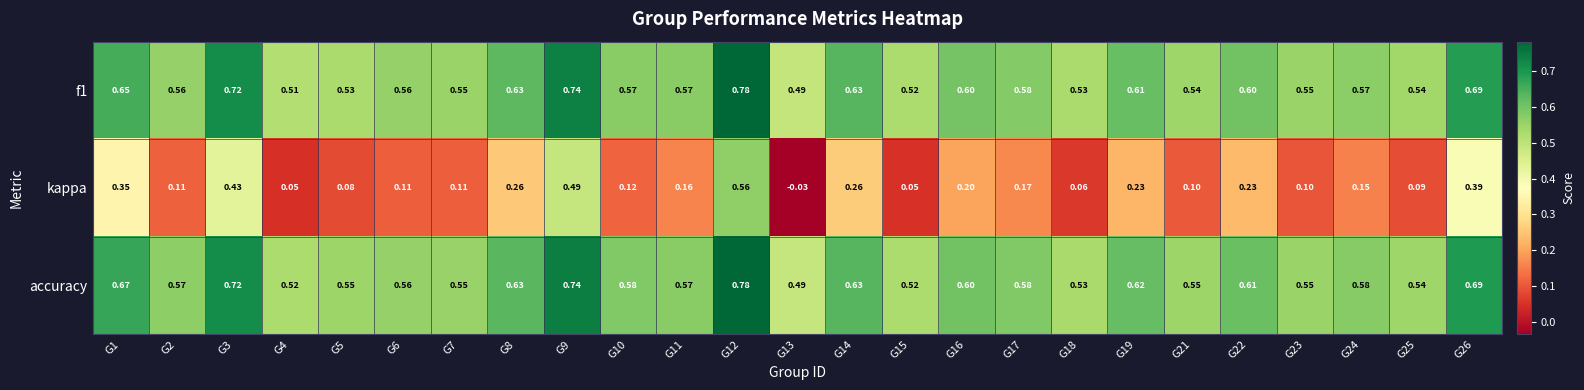

Is the value of kappa at G12 greater than the value of f1 at G7?

Yes